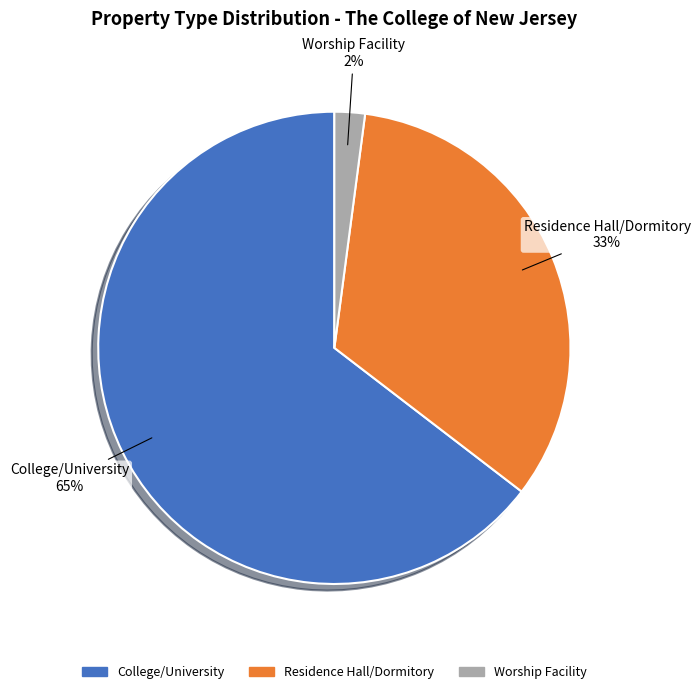

To the nearest percent, what is the difference between the Worship Facility and Residence Hall/Dormitory slice percentages?

31%